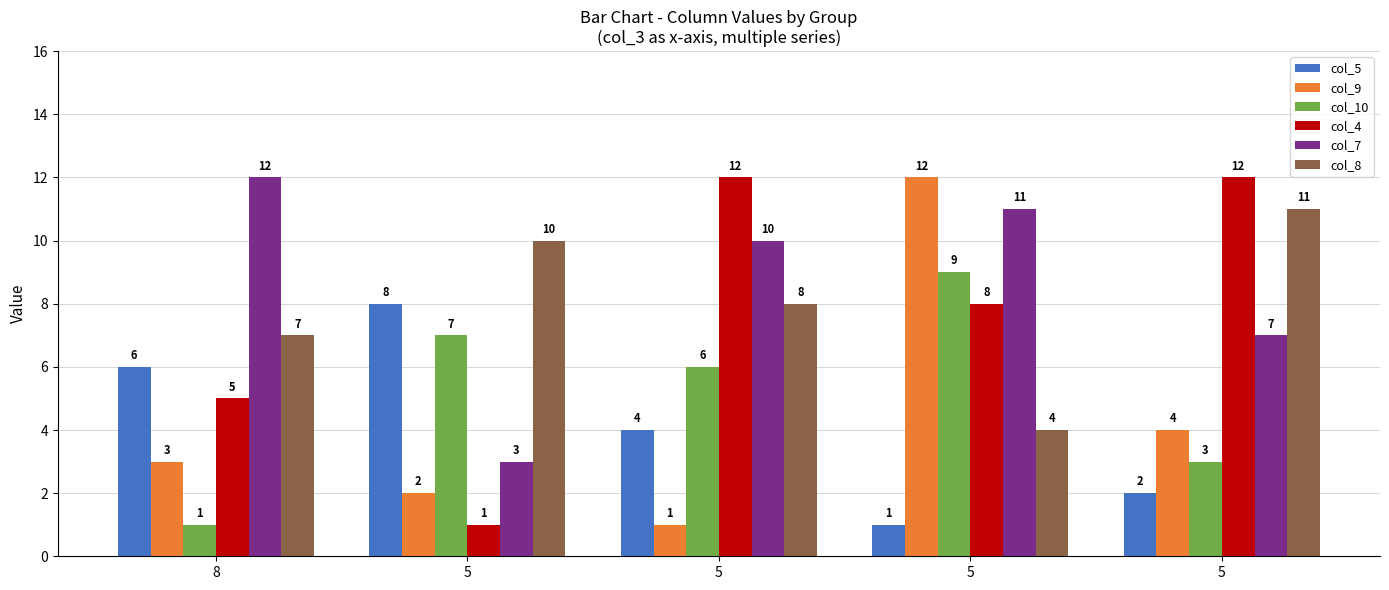

Reading left to right, transcribe all the data shown in this chart.

col_5: 8=6	5=8	5=4	5=1	5=2
col_9: 8=3	5=2	5=1	5=12	5=4
col_10: 8=1	5=7	5=6	5=9	5=3
col_4: 8=5	5=1	5=12	5=8	5=12
col_7: 8=12	5=3	5=10	5=11	5=7
col_8: 8=7	5=10	5=8	5=4	5=11